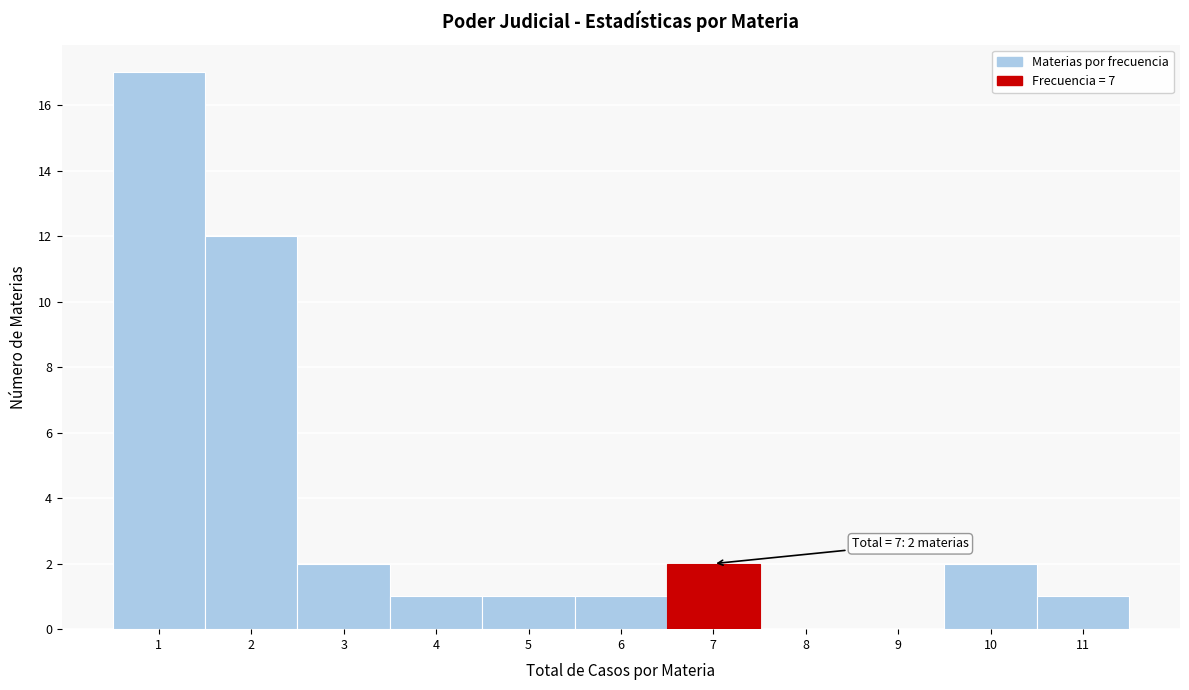

Which range on the x-axis has the tallest bar?

0.5 to 1.5